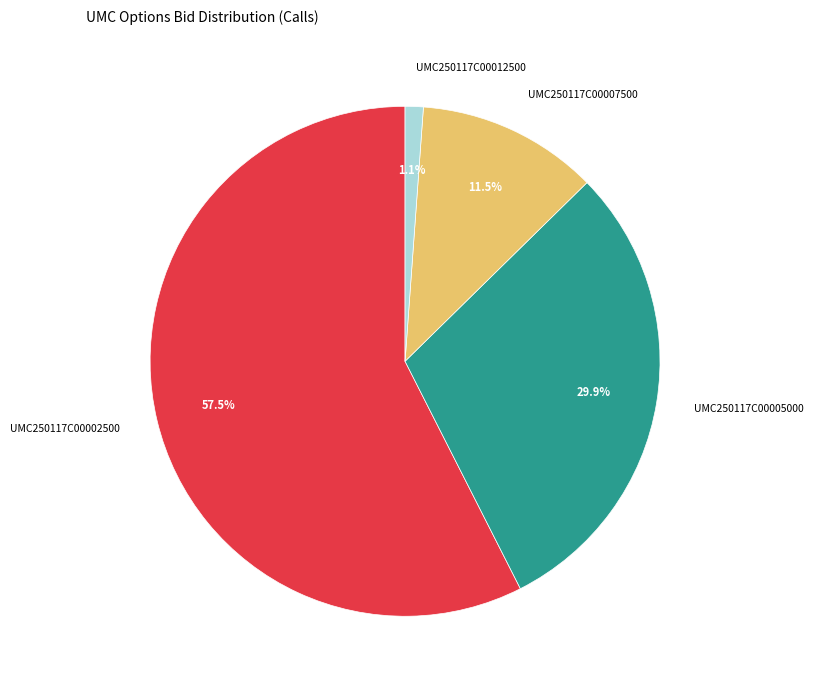

To the nearest percent, what is the combined percentage of UMC250117C00002500 and UMC250117C00007500?

69%